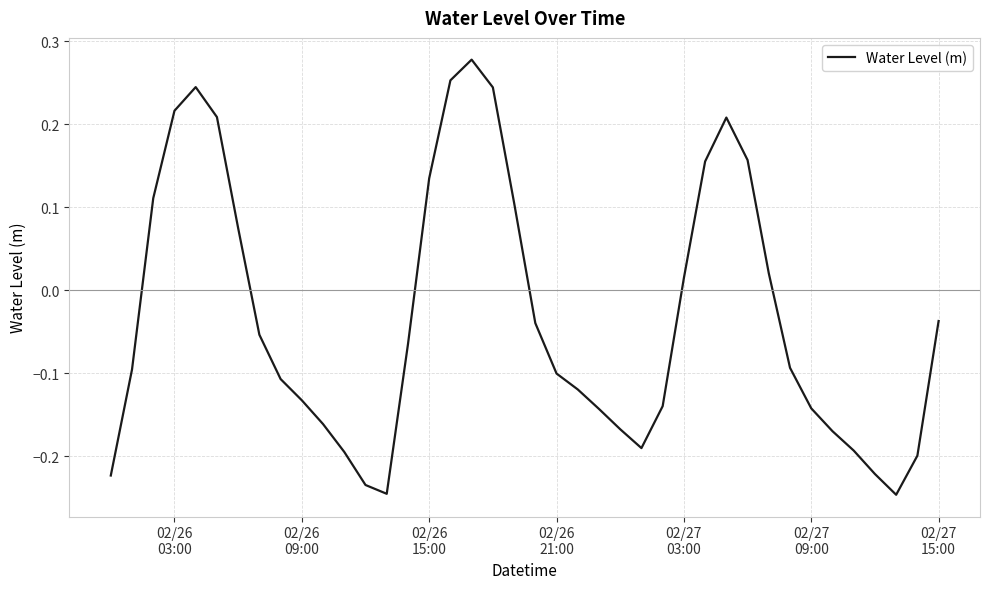

What is the difference between the maximum and minimum values?

0.5